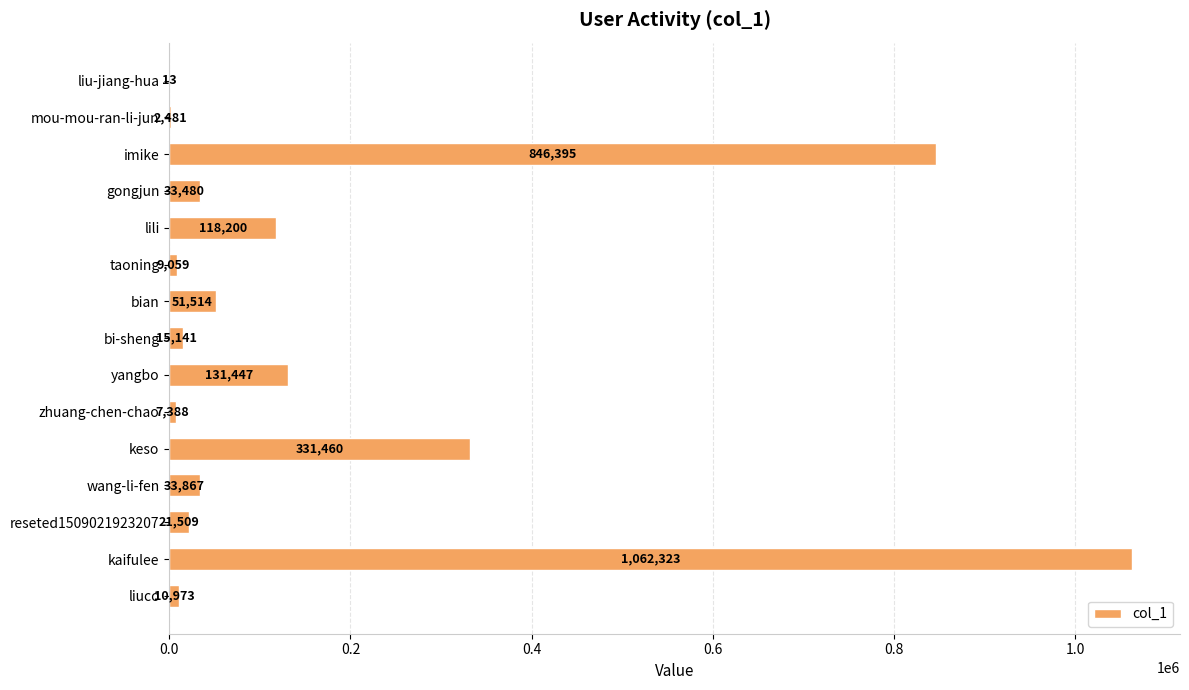

At which label is the value closest to 531168?

keso